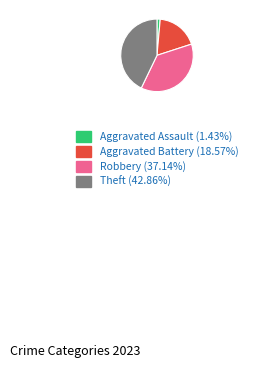

Is there any slice that represents more than half of the pie?

No